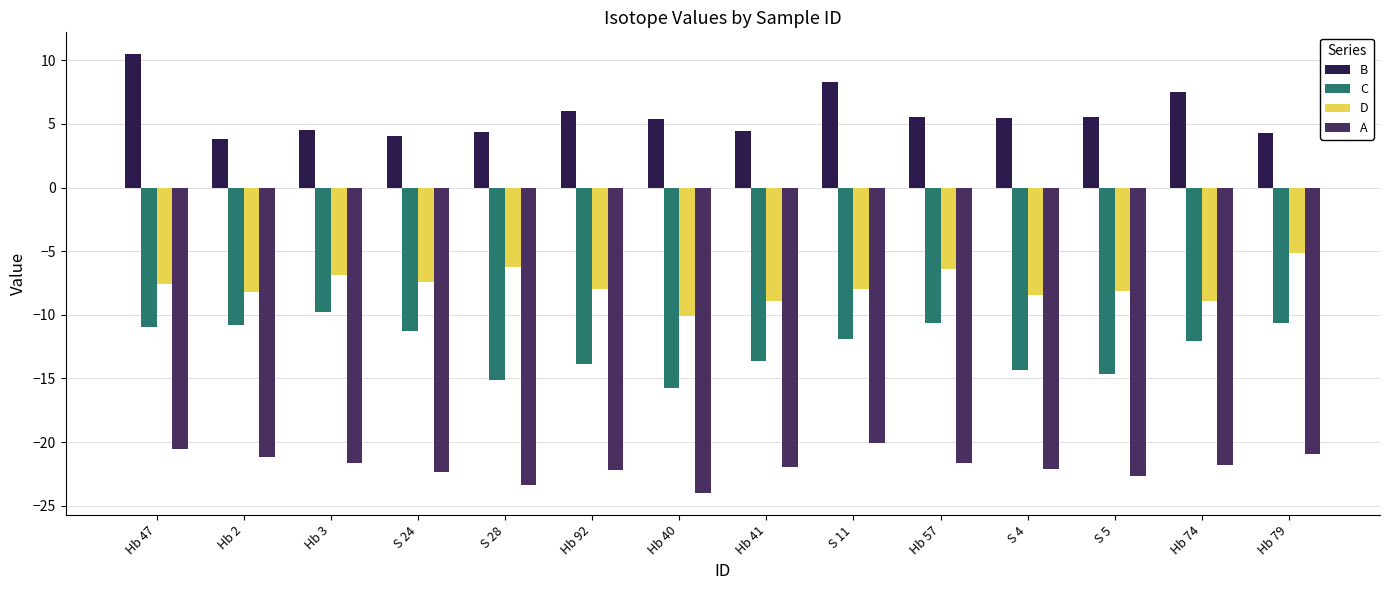

How many bars are there in total?

56